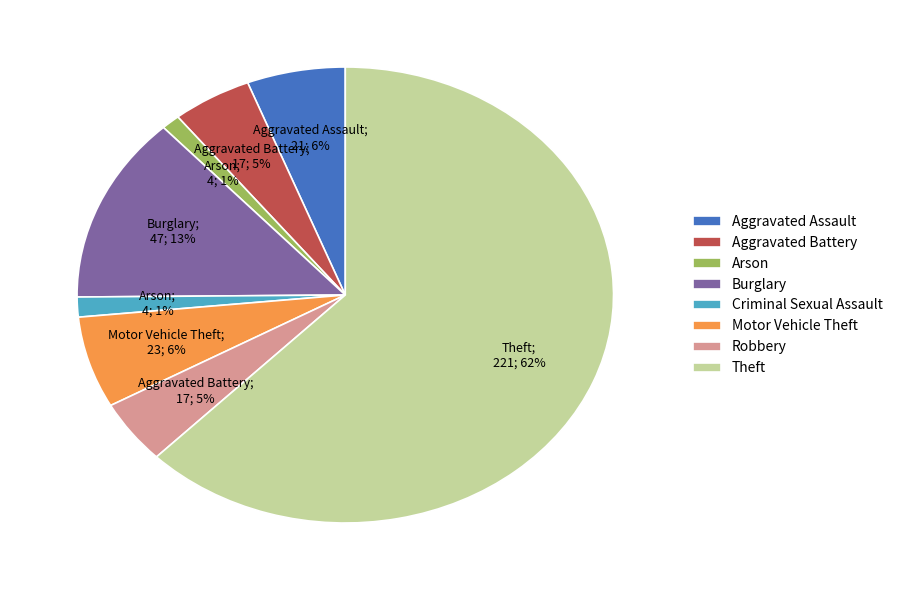

To the nearest percent, what is the difference between the Aggravated Battery and Arson slice percentages?

4%